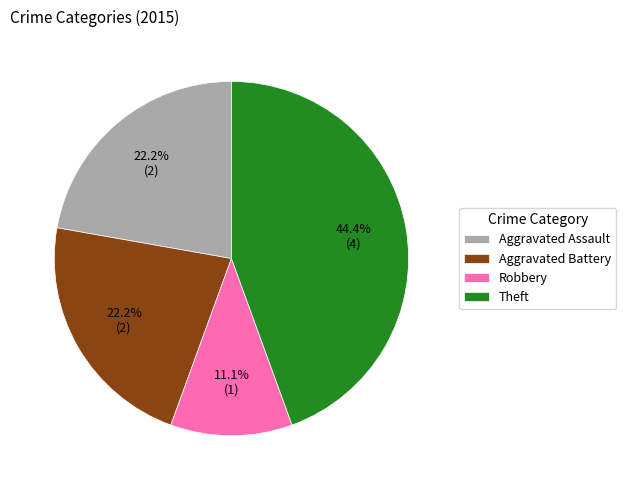

Is there a majority slice in this chart?

No